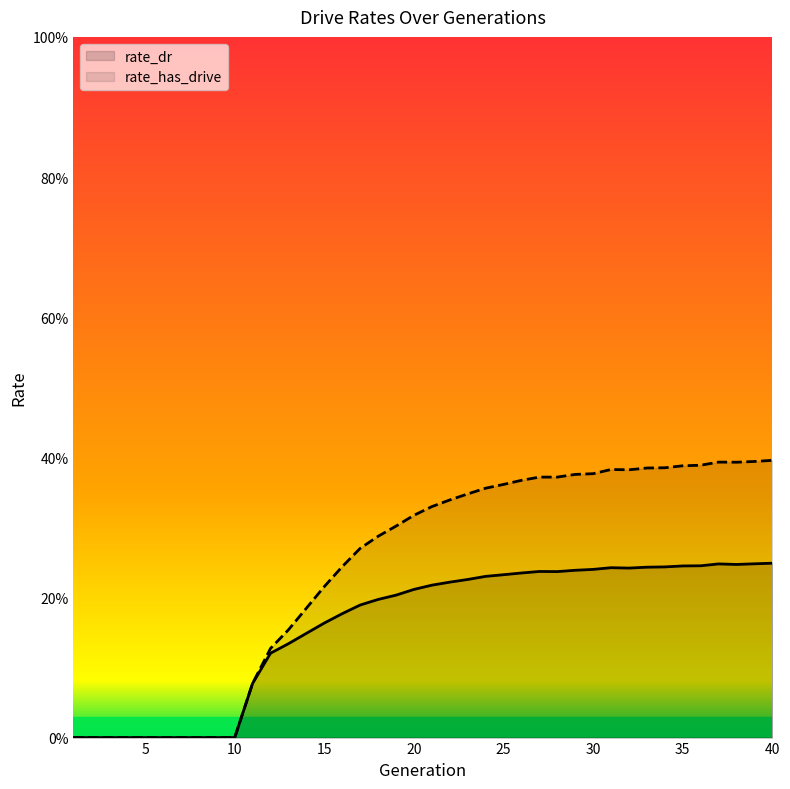

Reading right to left, transcribe all the data shown in this chart.

rate_dr: 40=0.2	39=0.2	38=0.2	37=0.2	36=0.2	35=0.2	34=0.2	33=0.2	32=0.2	31=0.2	30=0.2	29=0.2	28=0.2	27=0.2	26=0.2	25=0.2	24=0.2	23=0.2	22=0.2	21=0.2	20=0.2	19=0.2	18=0.2	17=0.2	16=0.2	15=0.2	14=0.1	13=0.1	12=0.1	11=0.1	10=0.0	9=0.0	8=0.0	7=0.0	6=0.0	5=0.0	4=0.0	3=0.0	2=0.0	1=0.0
rate_has_drive: 40=0.4	39=0.4	38=0.4	37=0.4	36=0.4	35=0.4	34=0.4	33=0.4	32=0.4	31=0.4	30=0.4	29=0.4	28=0.4	27=0.4	26=0.4	25=0.4	24=0.4	23=0.3	22=0.3	21=0.3	20=0.3	19=0.3	18=0.3	17=0.3	16=0.2	15=0.2	14=0.2	13=0.2	12=0.1	11=0.1	10=0.0	9=0.0	8=0.0	7=0.0	6=0.0	5=0.0	4=0.0	3=0.0	2=0.0	1=0.0